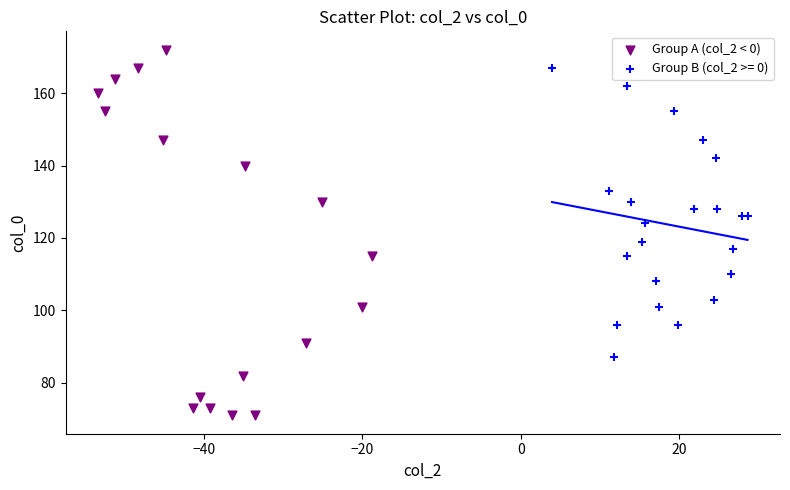

Which series contains the lowest Y value?

Group A (col_2 < 0)